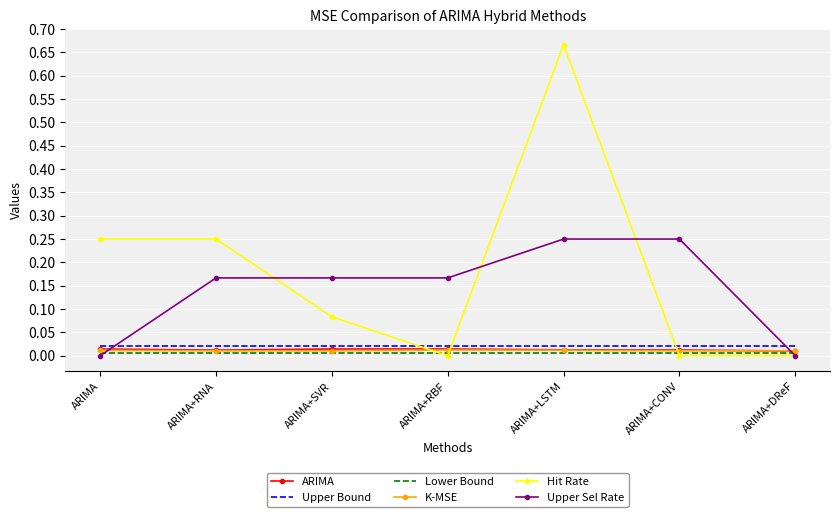

Is it true that Lower Bound equals 0.0 at ARIMA+RNA?

True